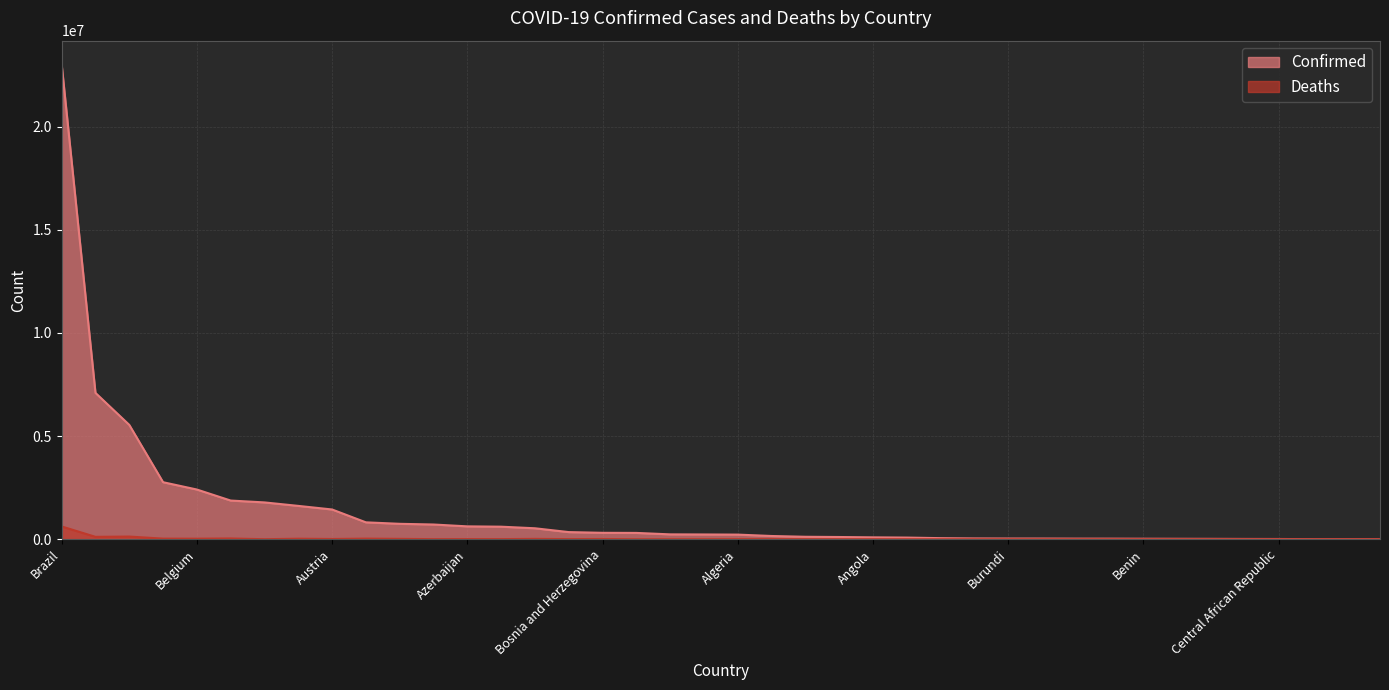

At how many categories does at least one series exceed 3581485?

3